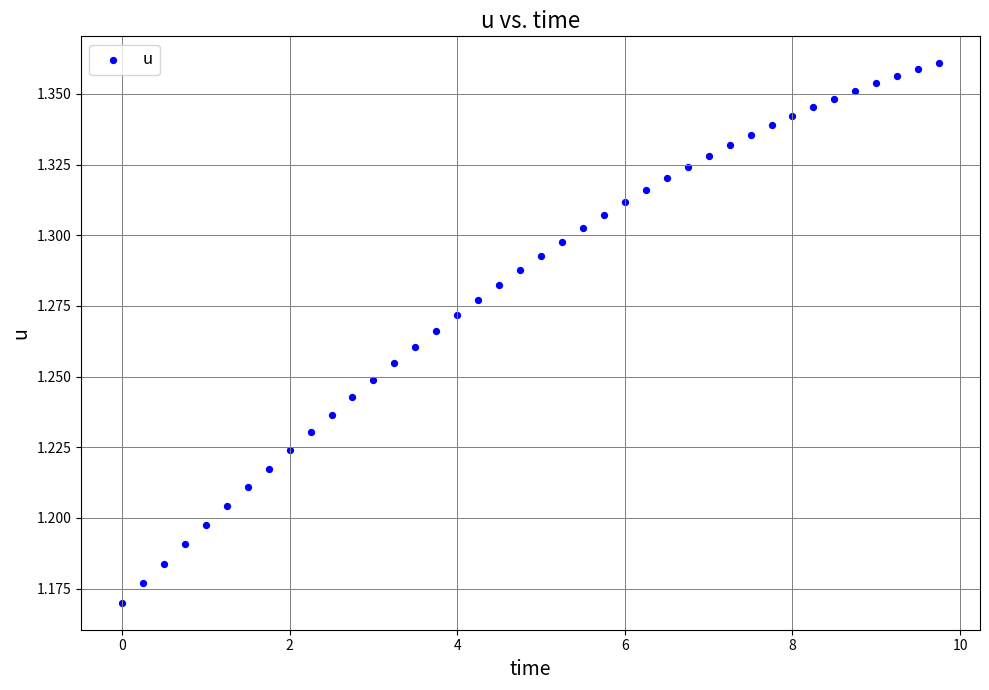

What is the range of X values (max minus min)?

9.8